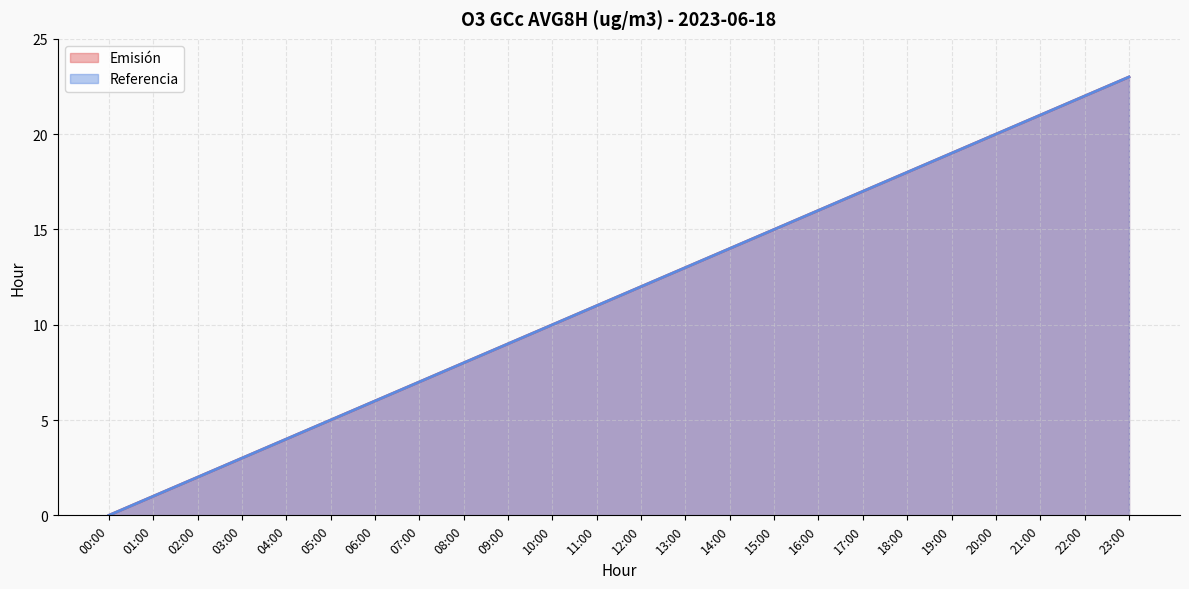

Is the value of Emisión at 21:00 greater than the value of Referencia at 11:00?

Yes